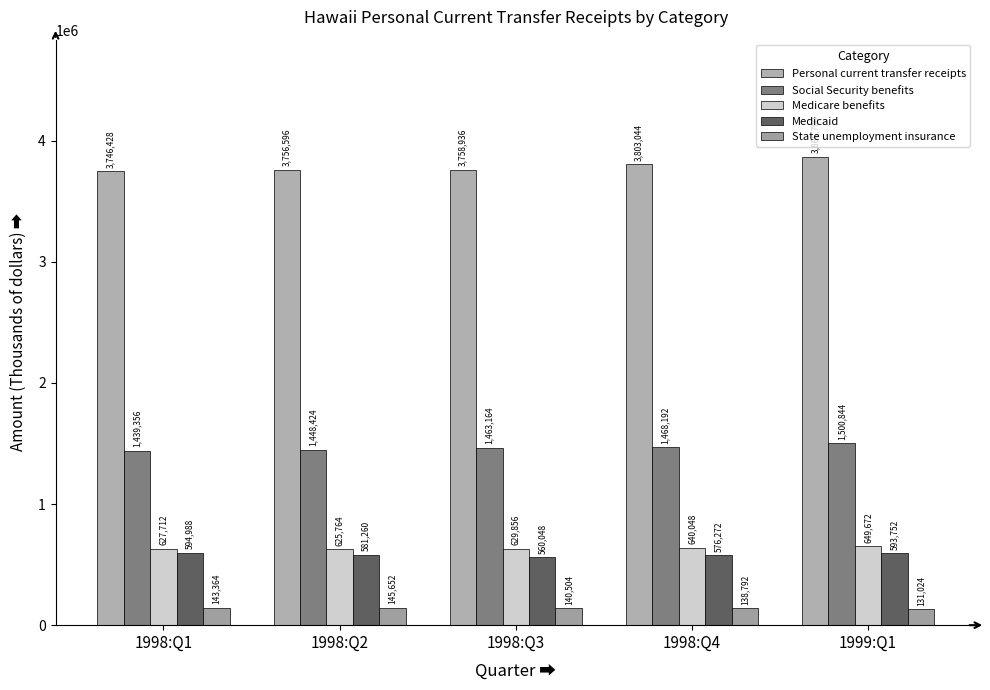

Which series has the largest total across all categories?

Personal current transfer receipts